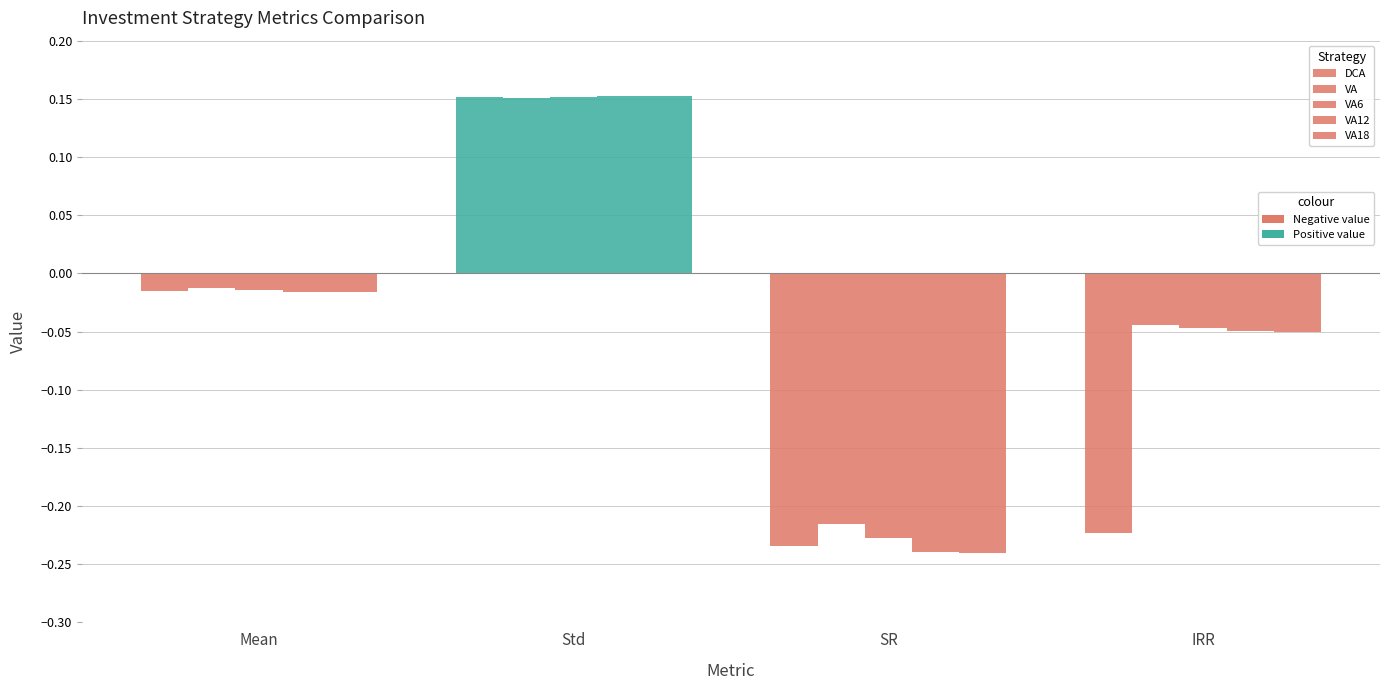

What is the total value across all series at SR?

-1.2